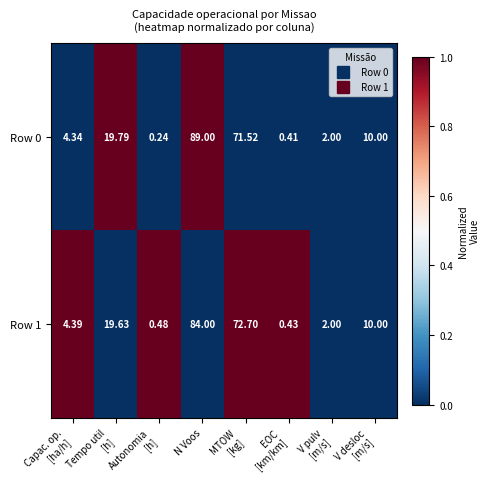

Rank the series by their maximum value, from lowest to highest.

Row 1, Row 0